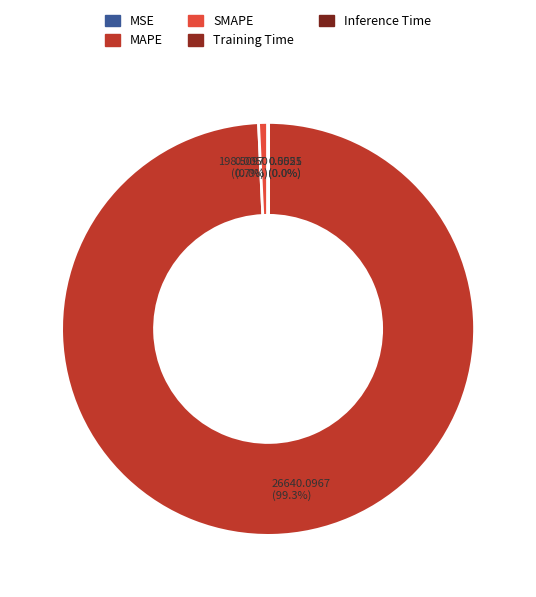

Is there a majority slice in this chart?

Yes